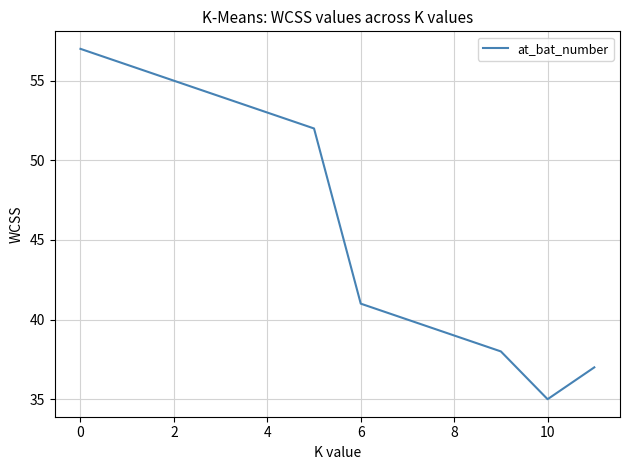

What is the smallest value displayed?

35